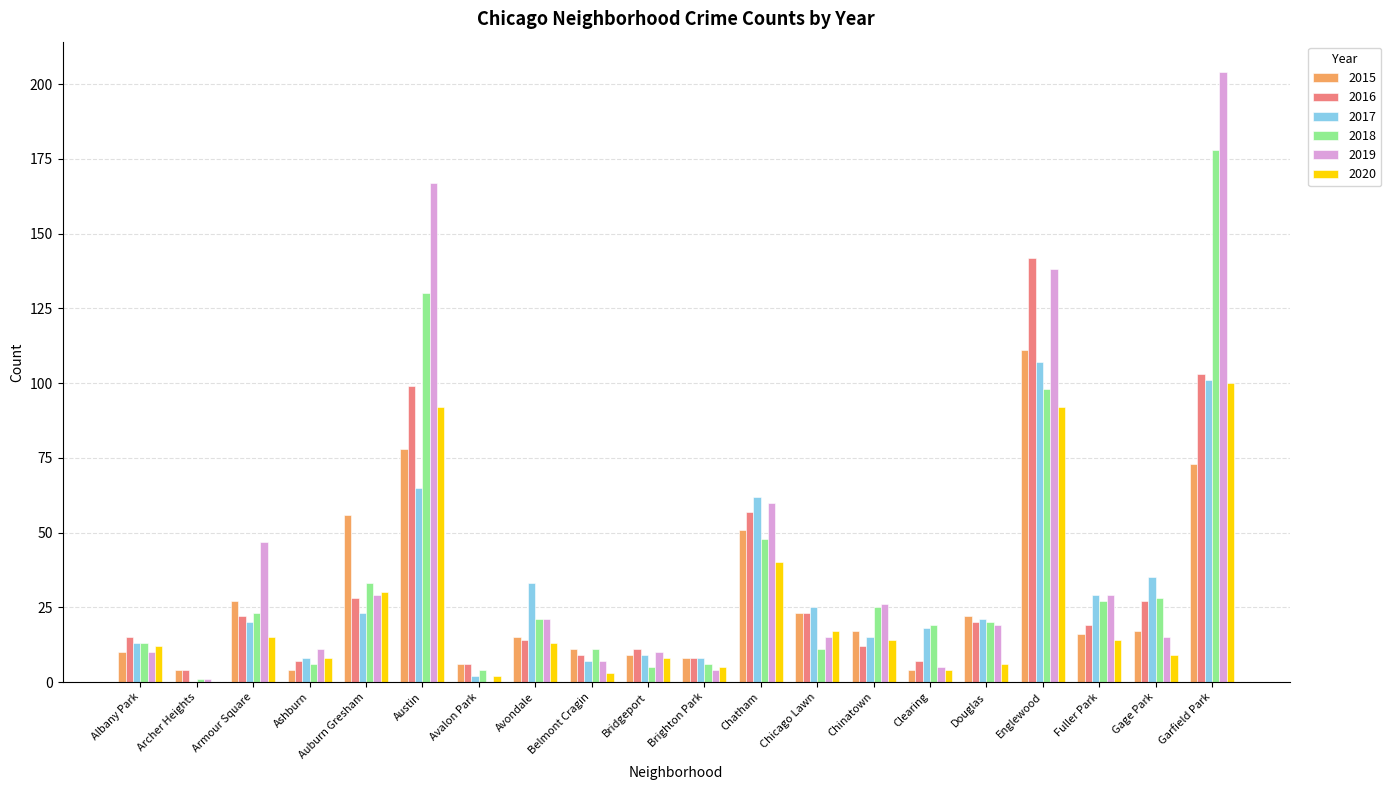

What is the sum of all 2016 values?

633